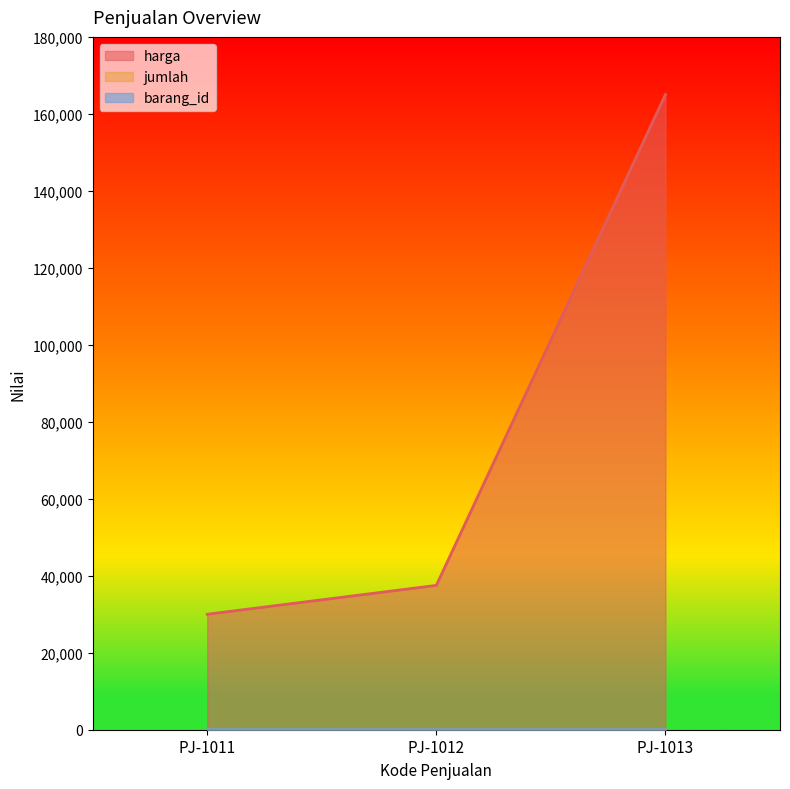

Which label corresponds to the largest value in the chart?

PJ-1013